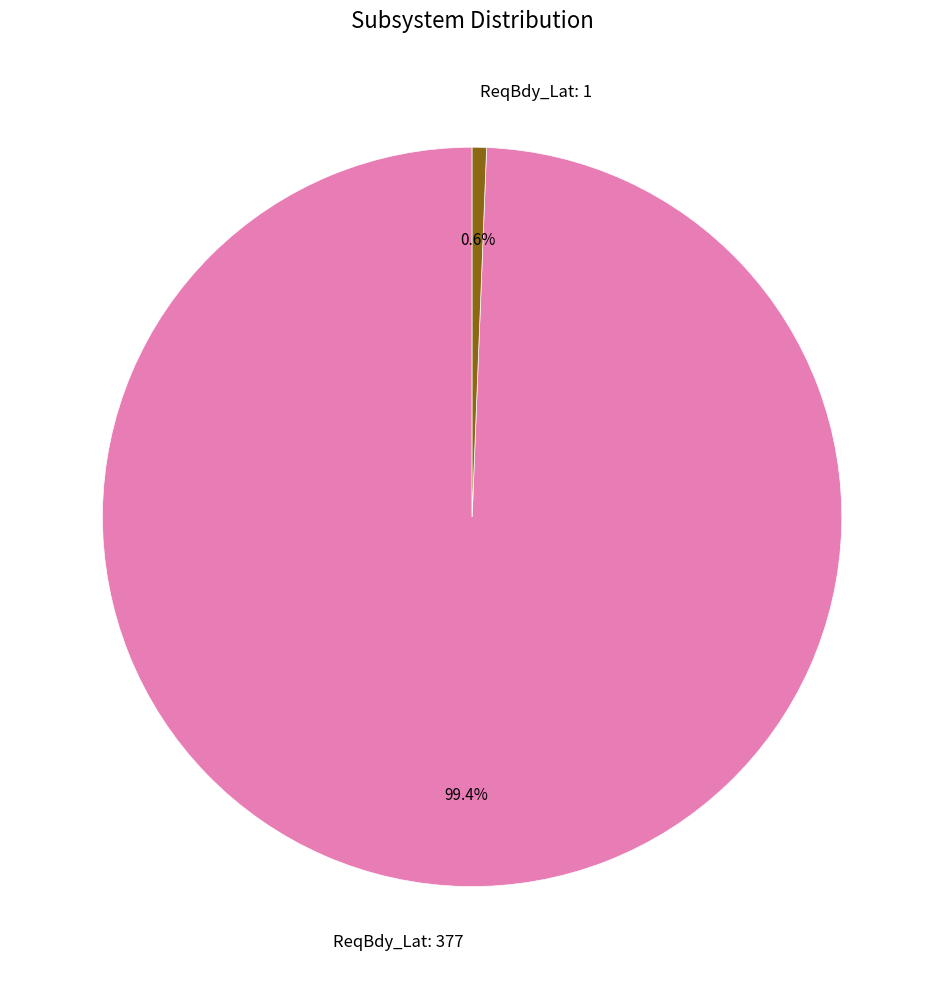

What is the largest slice in the pie chart?

ReqBdy_Lat: 377